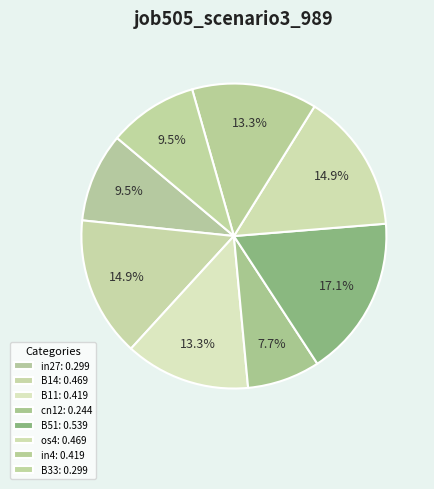

How many segments does this pie chart have?

8